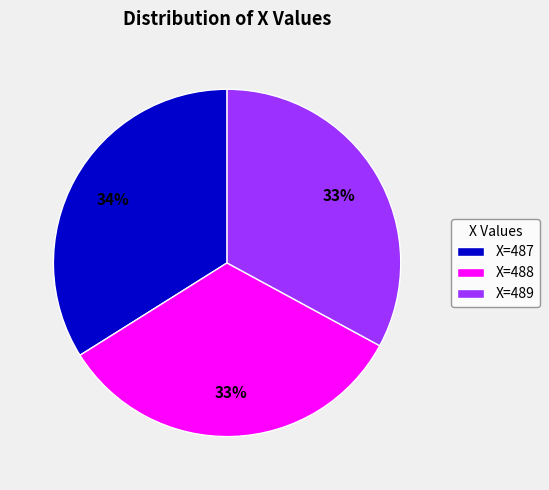

Which slice is the largest?

X=487